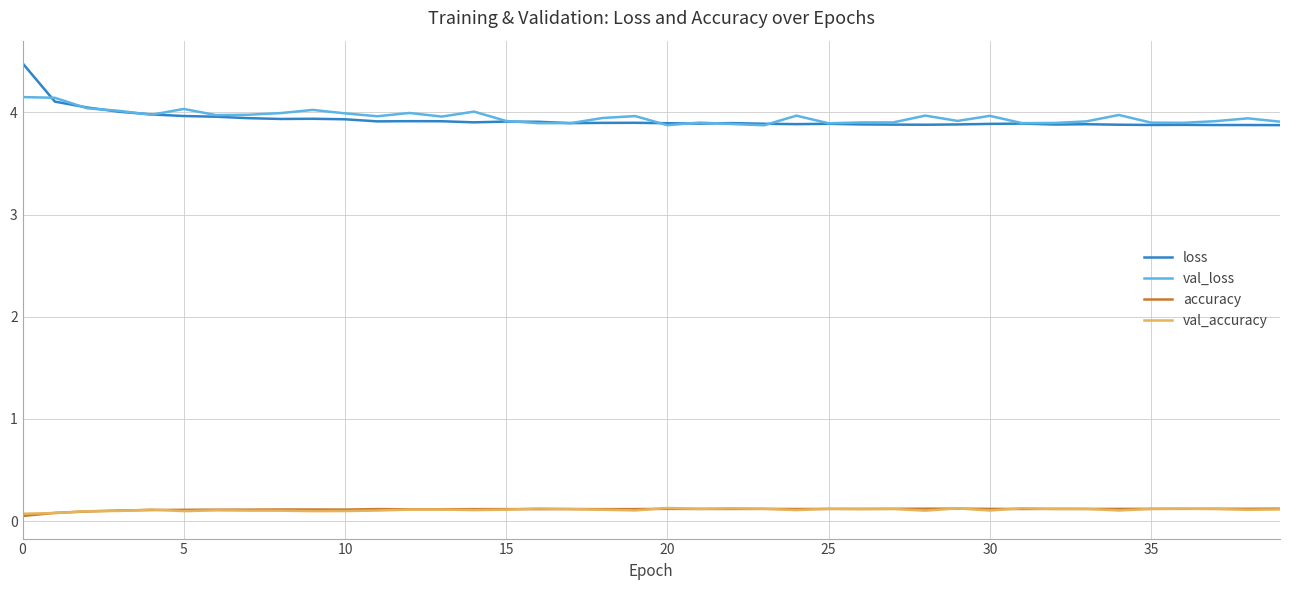

Which series has the widest spread of values?

loss